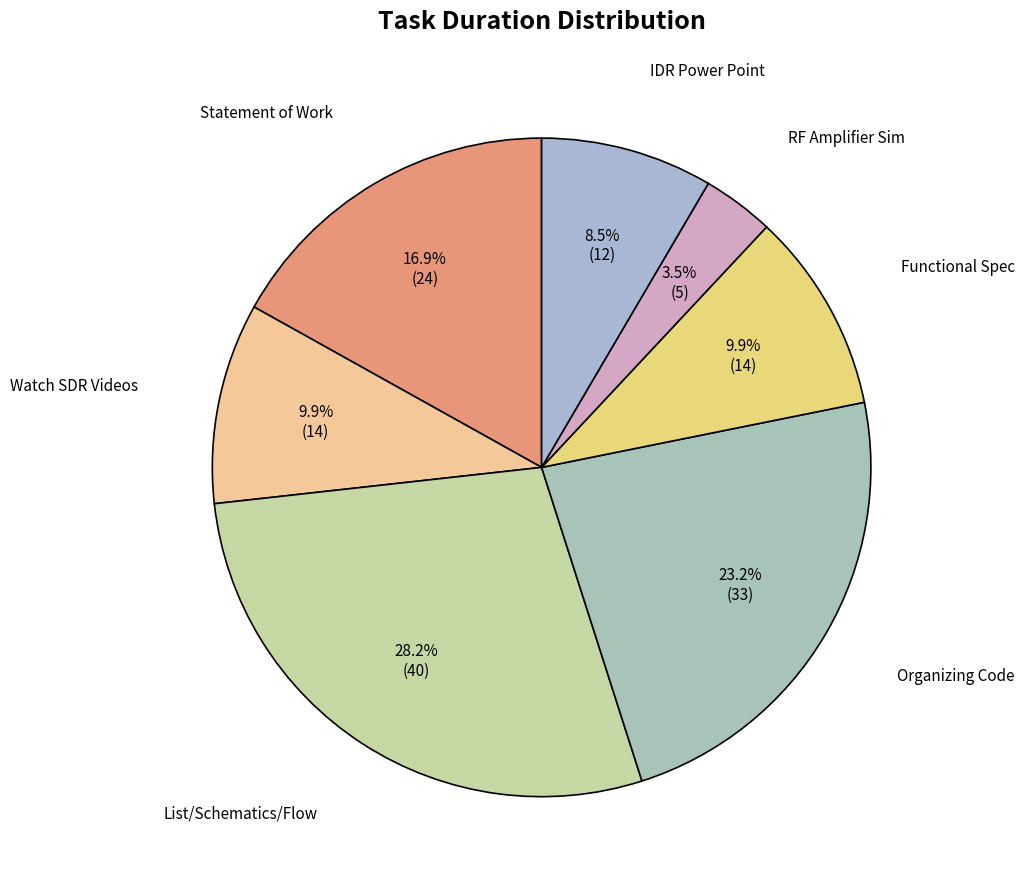

How many slices are in this pie chart?

7